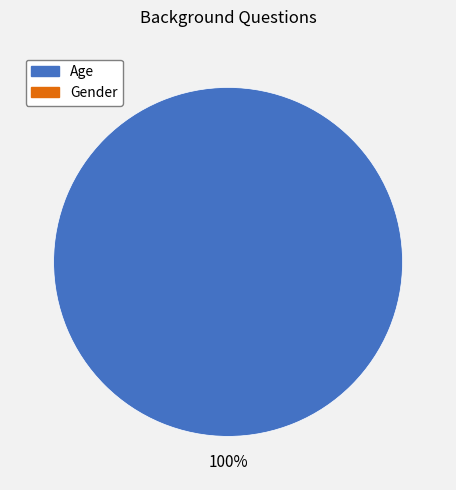

Is there a majority slice in this chart?

Yes